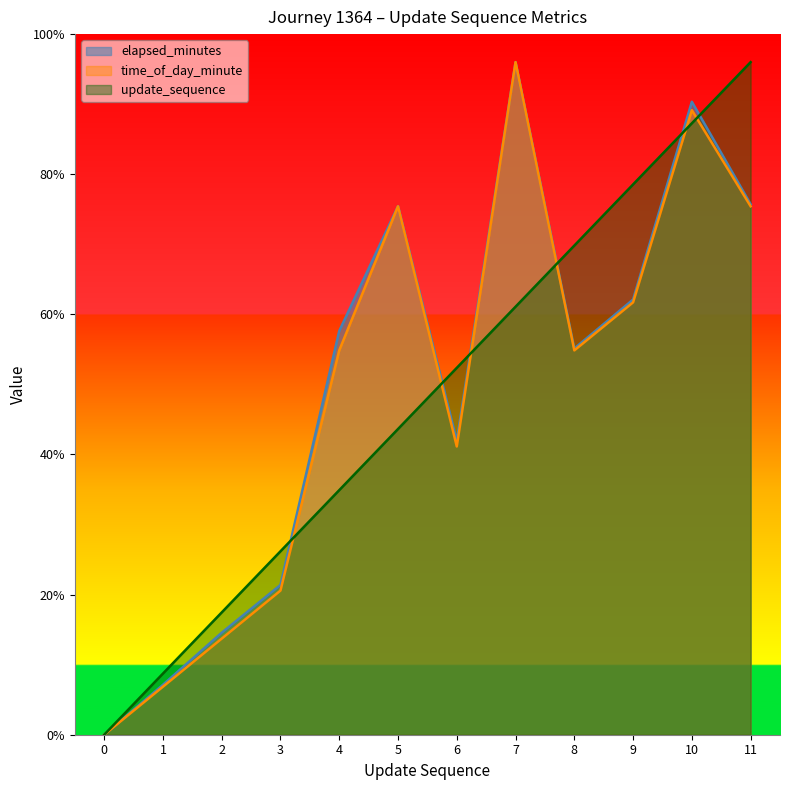

The value of time_of_day_minute at 9 is 50.8. True or false?

False